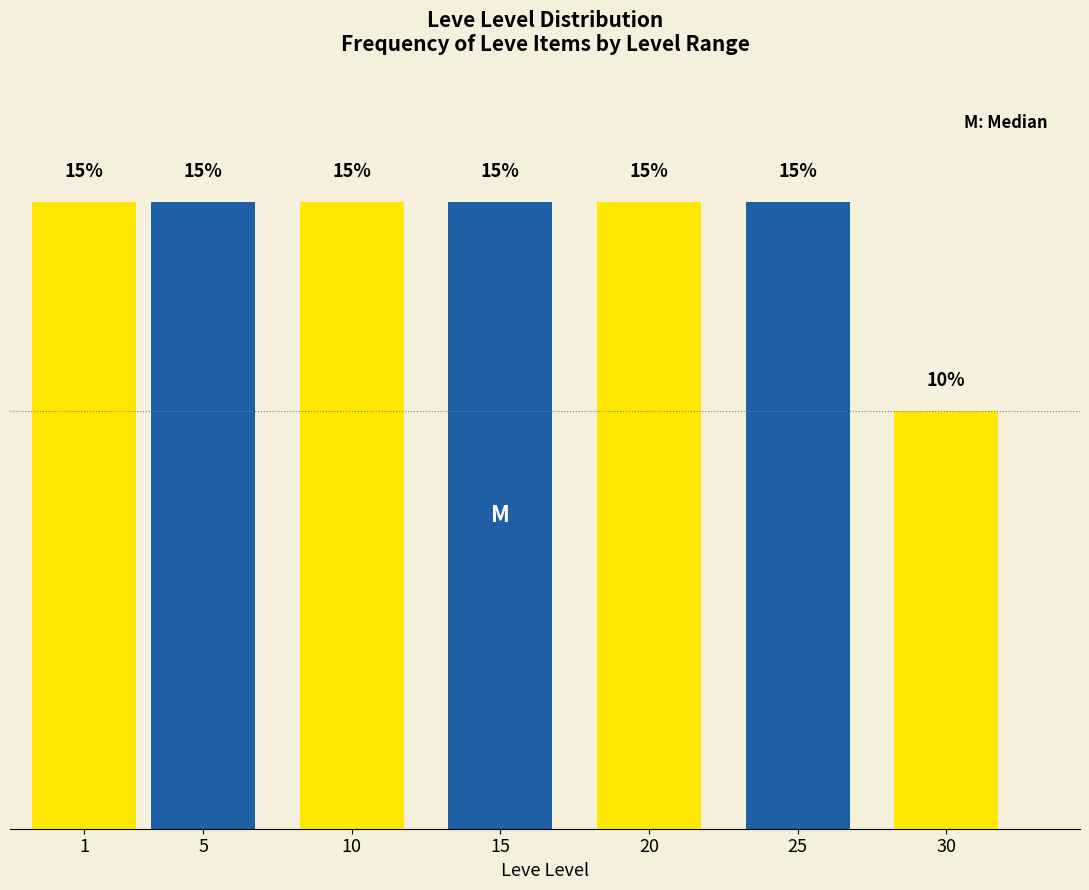

Reading left to right, list all the values displayed in this chart.

15	15	15	15	15	15	10